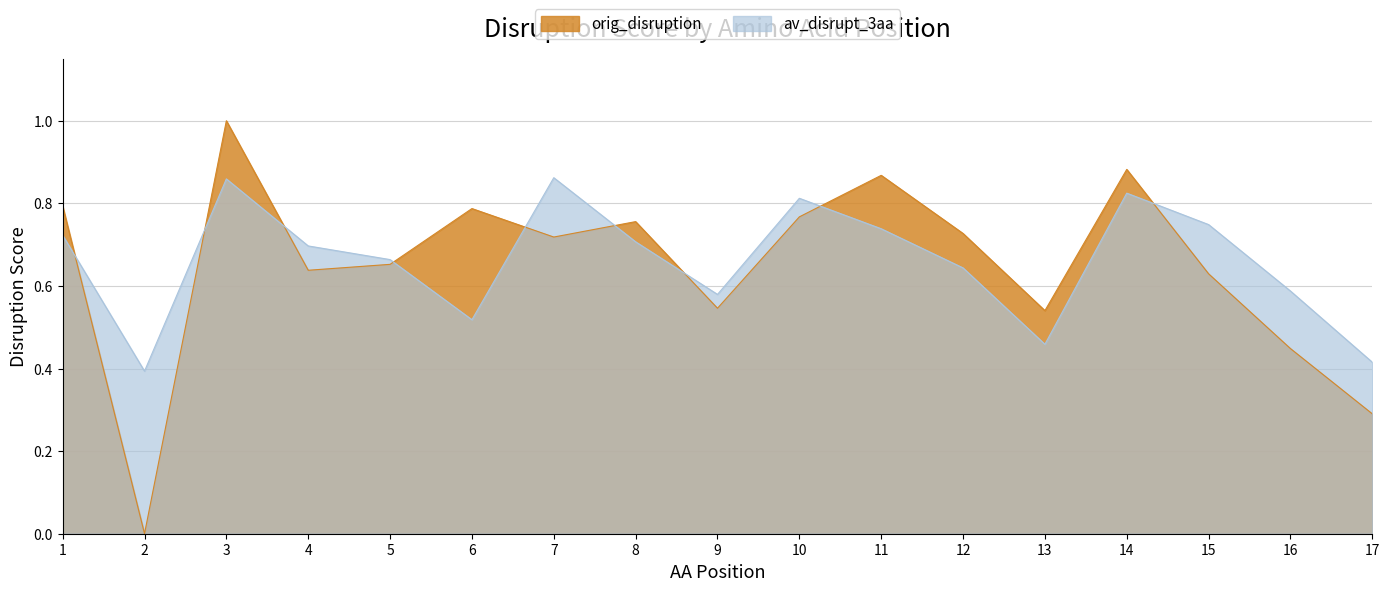

The av_disrupt_3aa series shows 1.0 at 5. True or false?

False